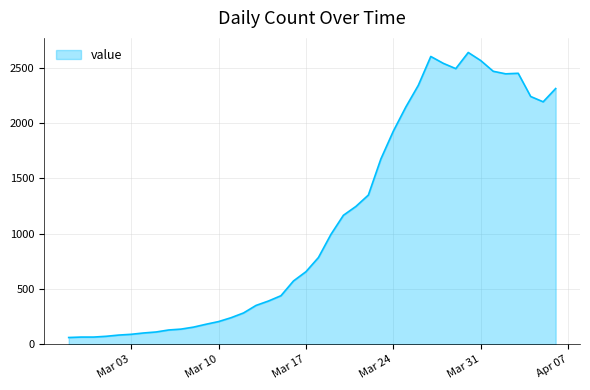

What is the difference between the maximum and minimum values?

2577